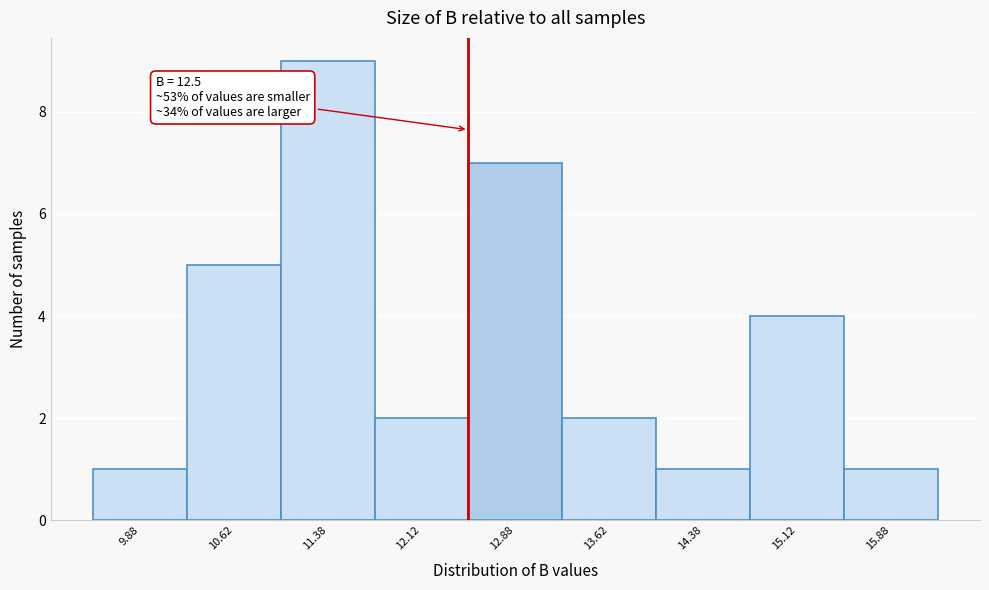

Which range on the x-axis has the tallest bar?

11.00 to 11.75